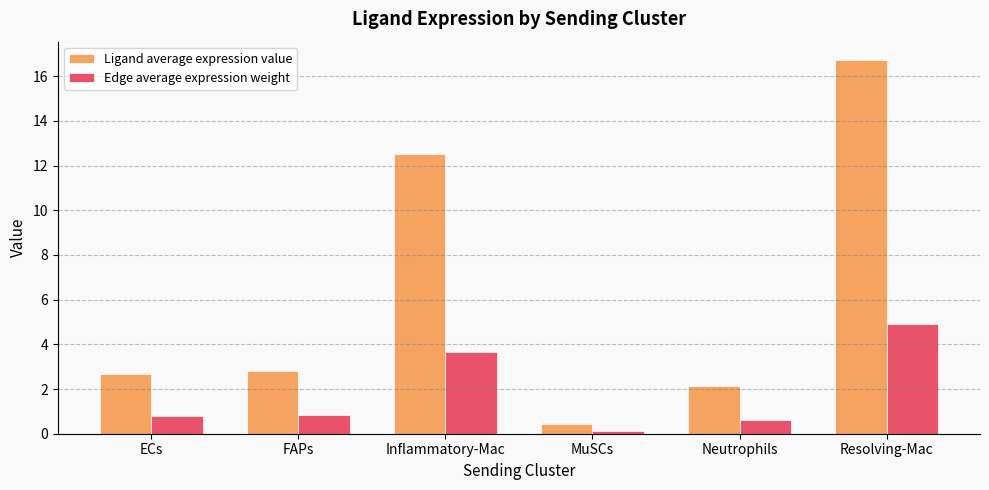

Reading left to right, extract all data points from this chart.

Ligand average expression value: 2.7	2.8	12.5	0.4	2.1	16.7
Edge average expression weight: 0.8	0.8	3.7	0.1	0.6	4.9